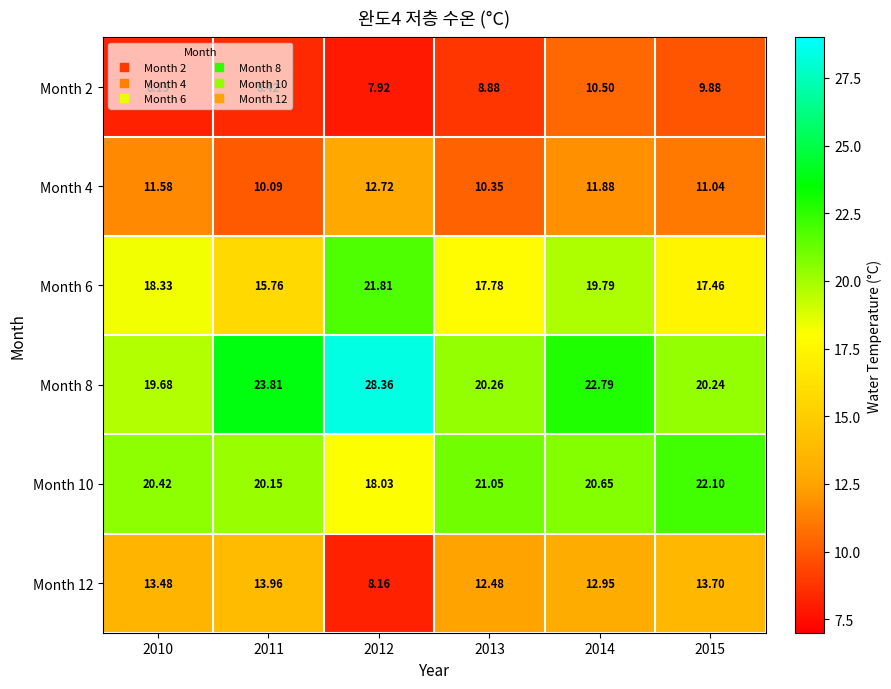

Is the value of Month 12 at 2015 greater than the value of Month 4 at 2010?

Yes